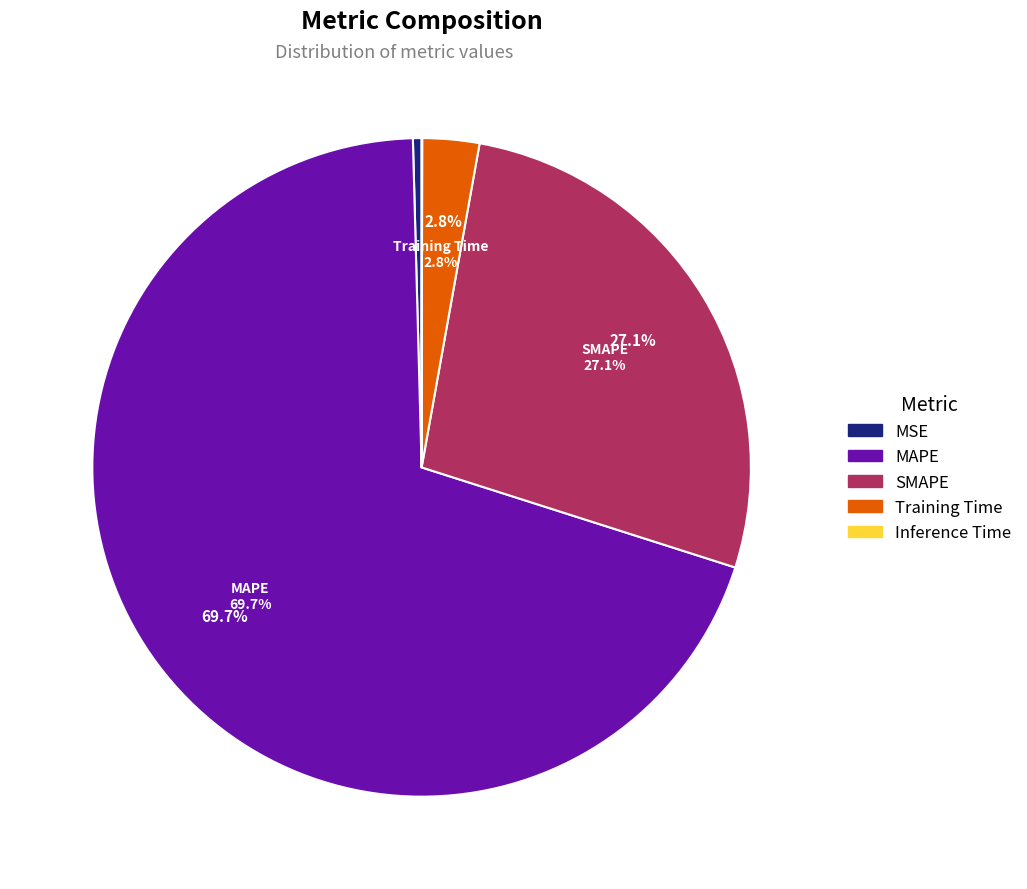

Does SMAPE account for over 50% of the chart?

No